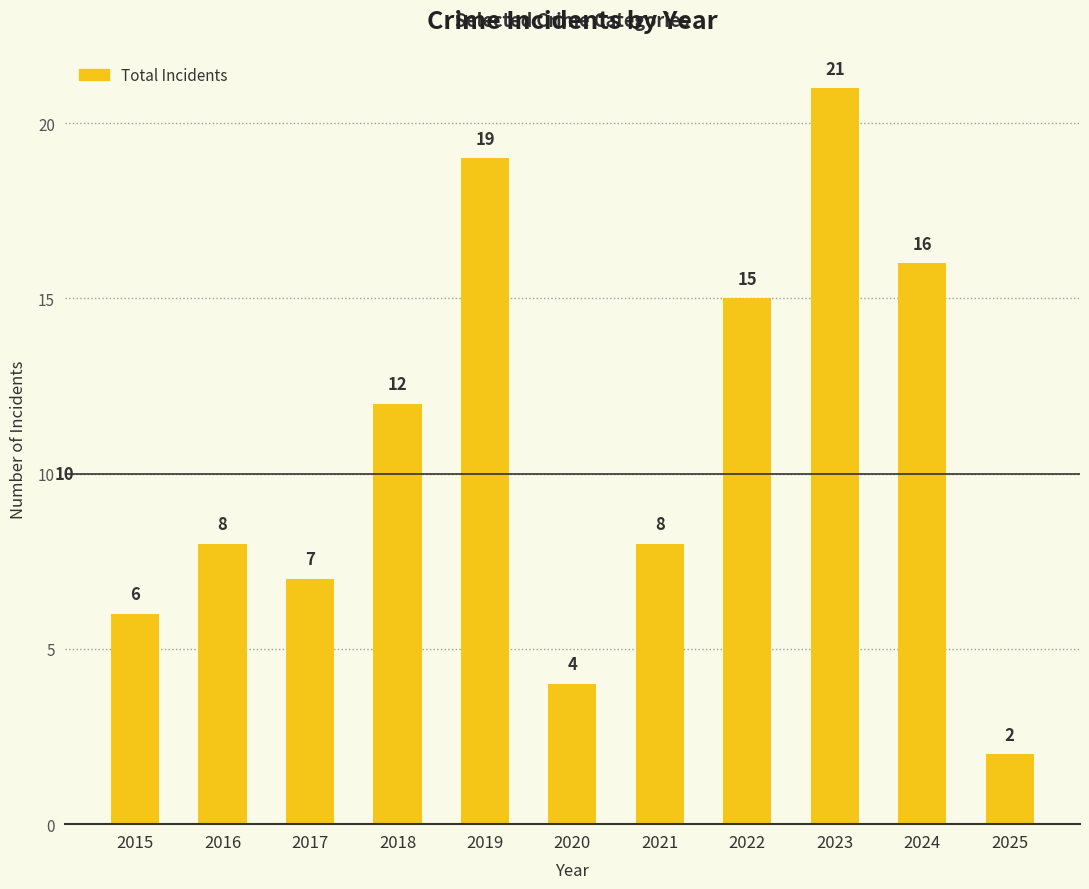

What is the sum of all values?

118